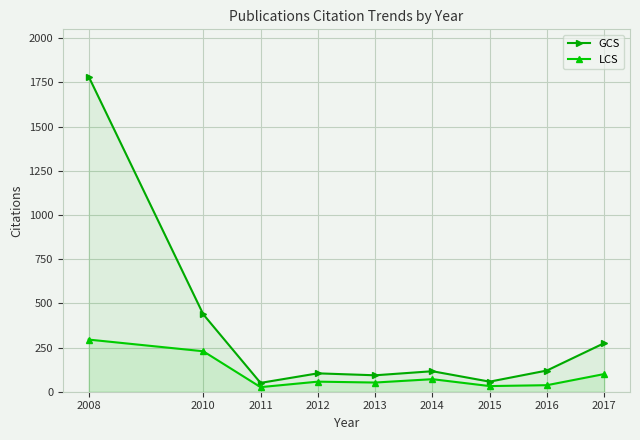

What is the total value across all series at 2015?

89